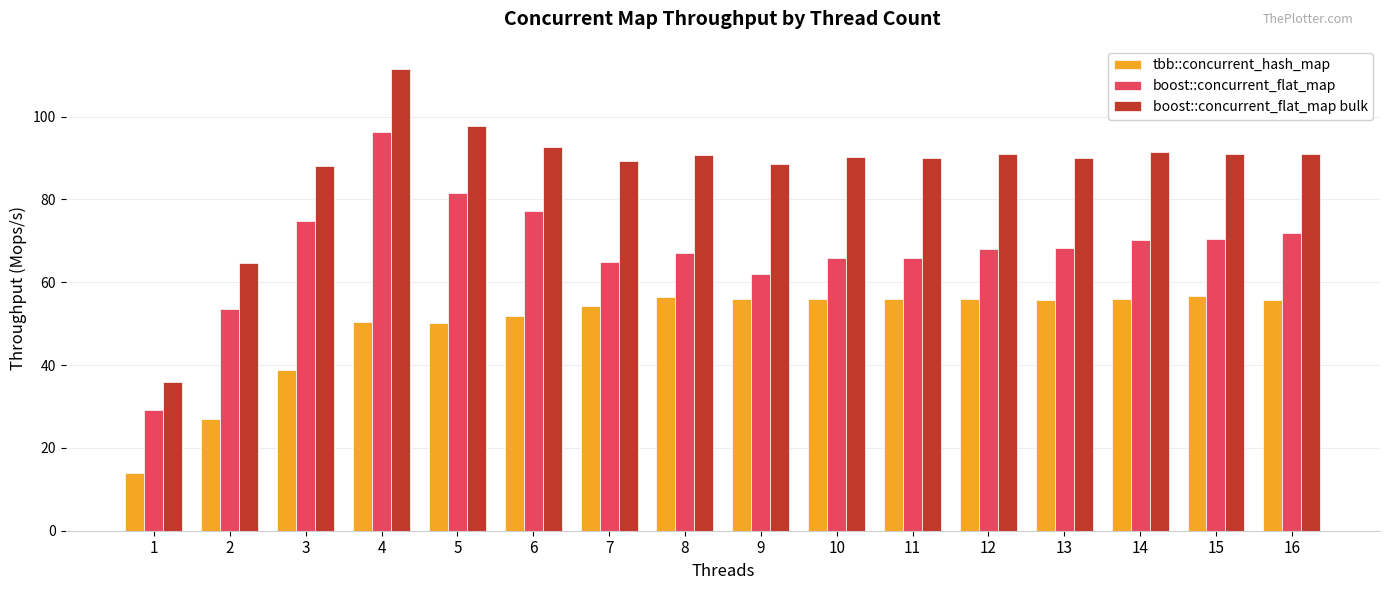

What is the spread (max minus min) of values at 7?

35.1